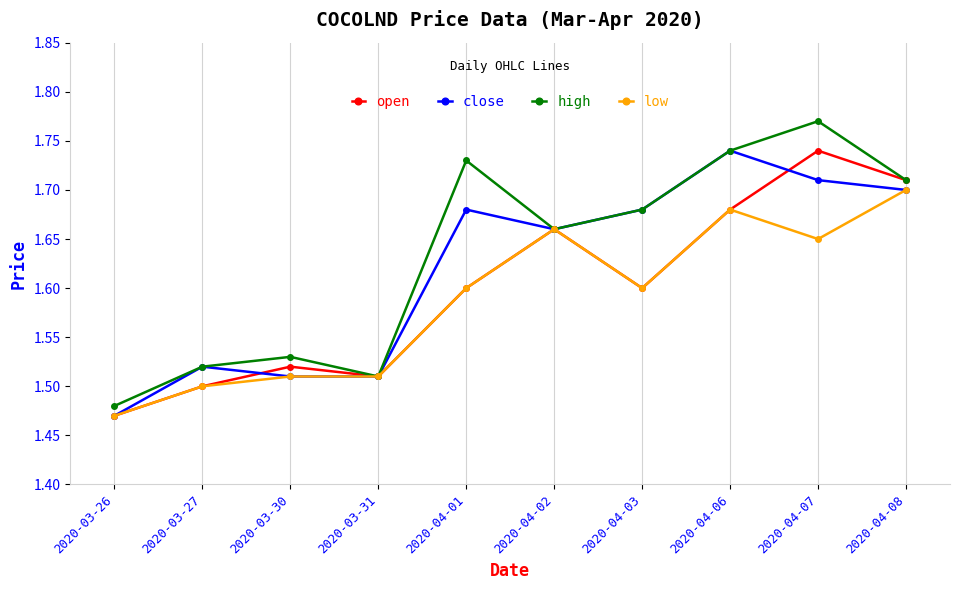

The open series shows 0.4 at 2020-04-06. True or false?

False